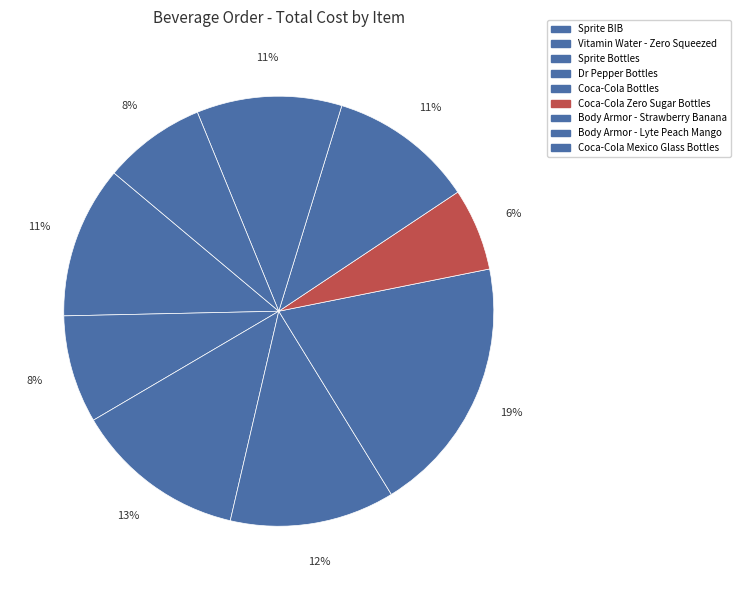

Which category has the biggest portion of the pie?

Coca-Cola Bottles